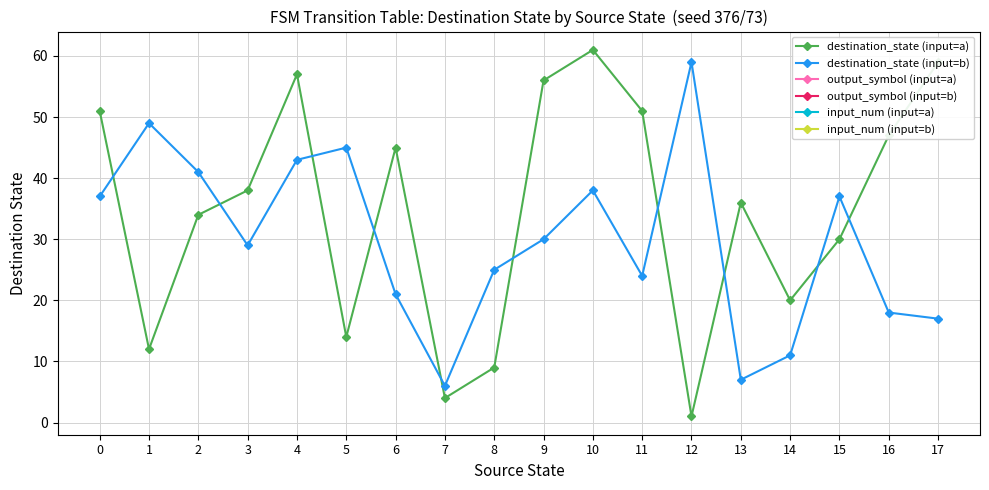

Which series has the largest total across all categories?

destination_state (input=a)